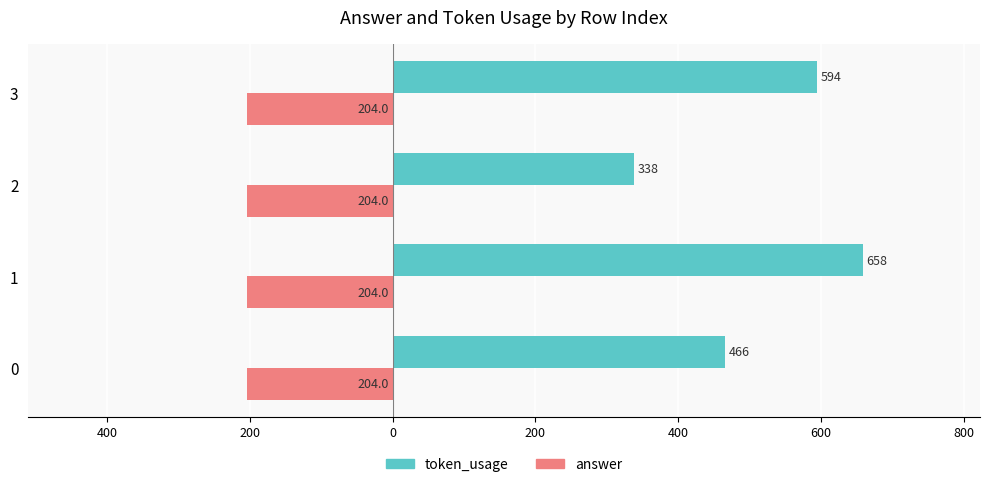

What are all the series names shown in the legend?

token_usage, answer